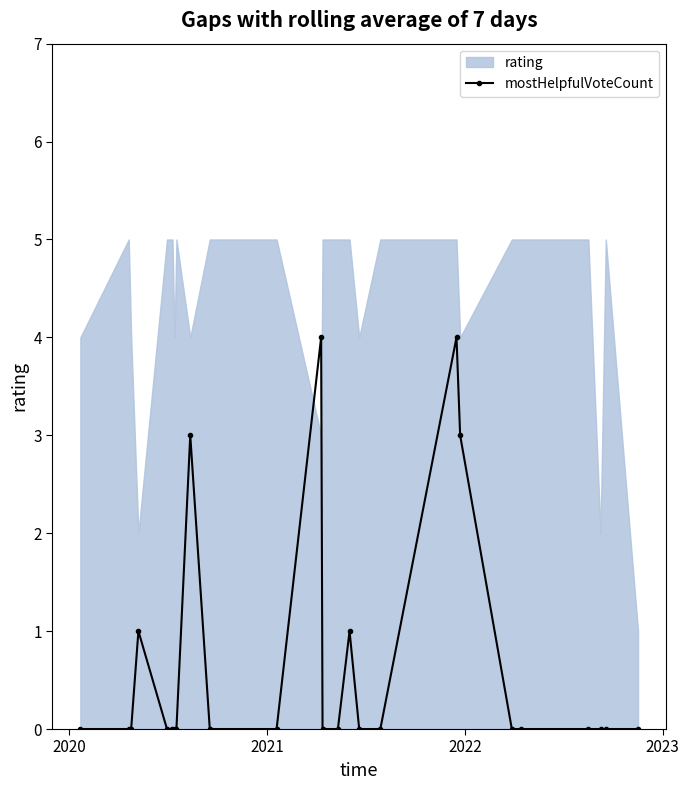

True or false: mostHelpfulVoteCount has more than 1 points higher than both neighbors.

True